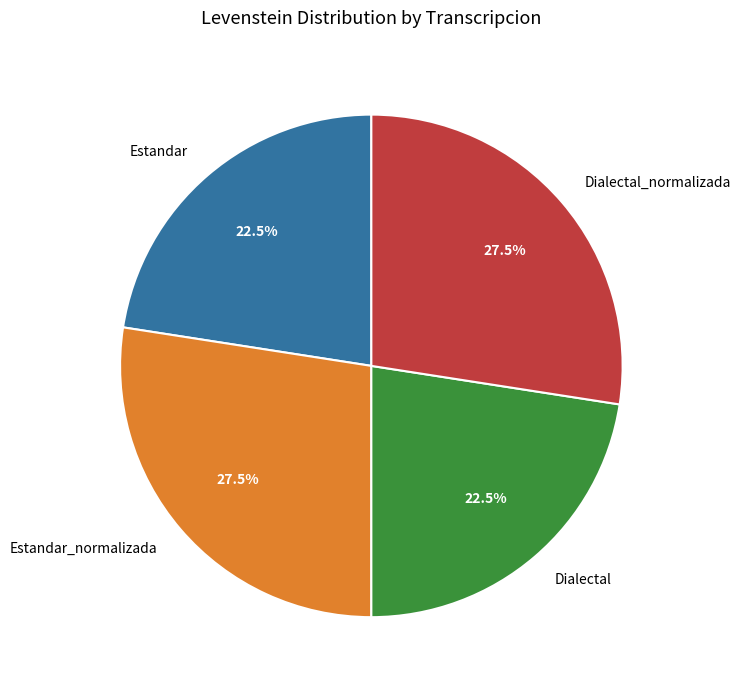

Is there a majority slice in this chart?

No